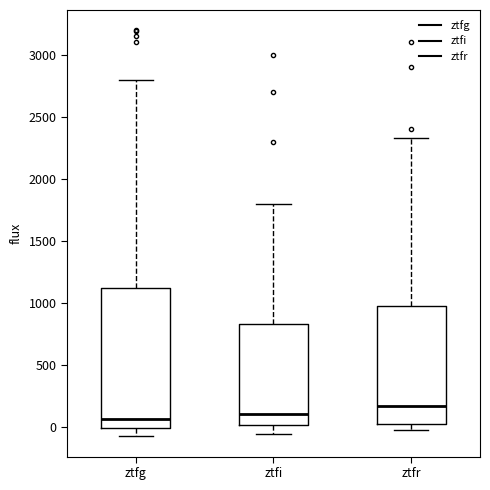

Which box's median line is the highest?

ztfr